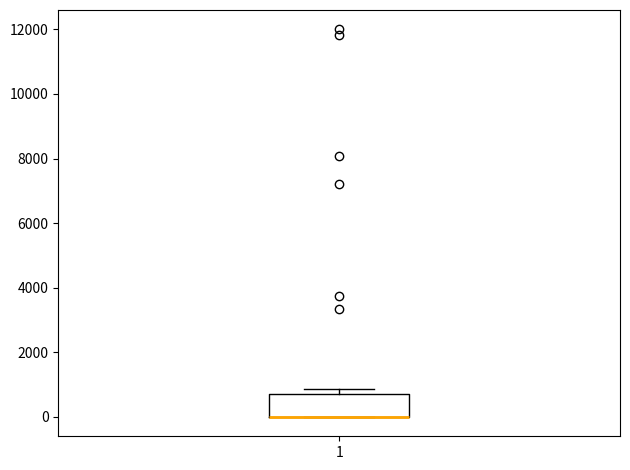

Where is the lower edge of the box at x = 1 on the y-axis? The values are not printed on the chart, so give them approximately, as read against the axis.

0